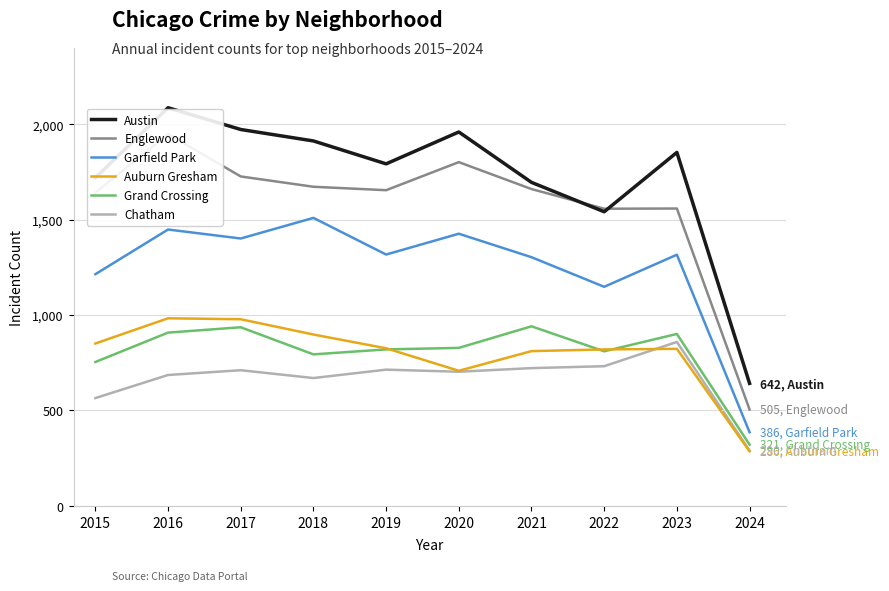

What is the value of the Chatham point at the 1st from the left?

565